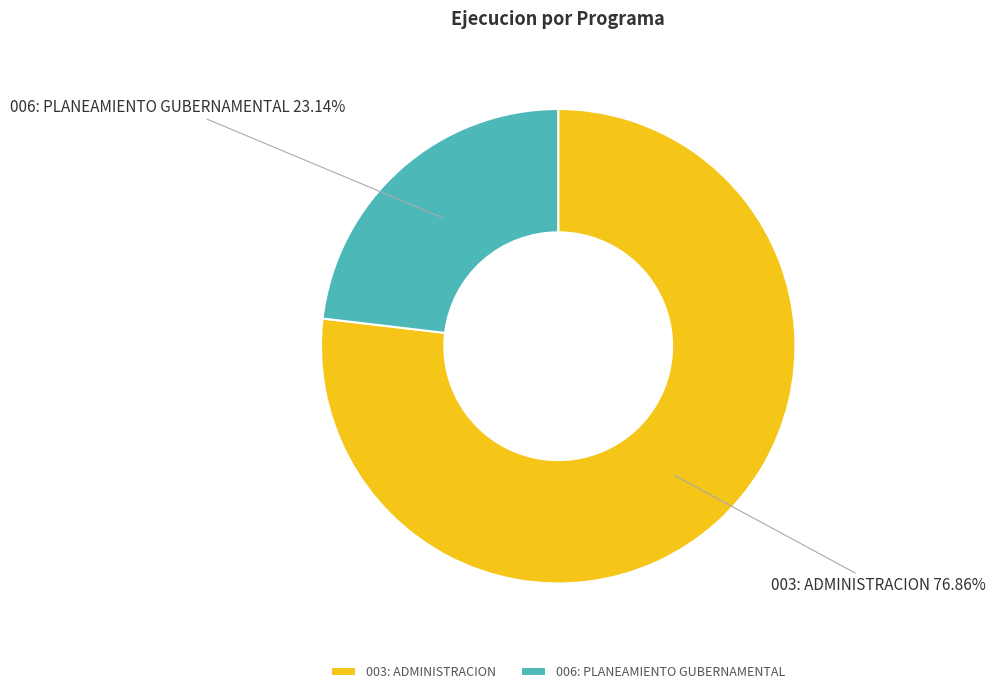

Which has a higher value, 006: PLANEAMIENTO GUBERNAMENTAL or 003: ADMINISTRACION?

003: ADMINISTRACION